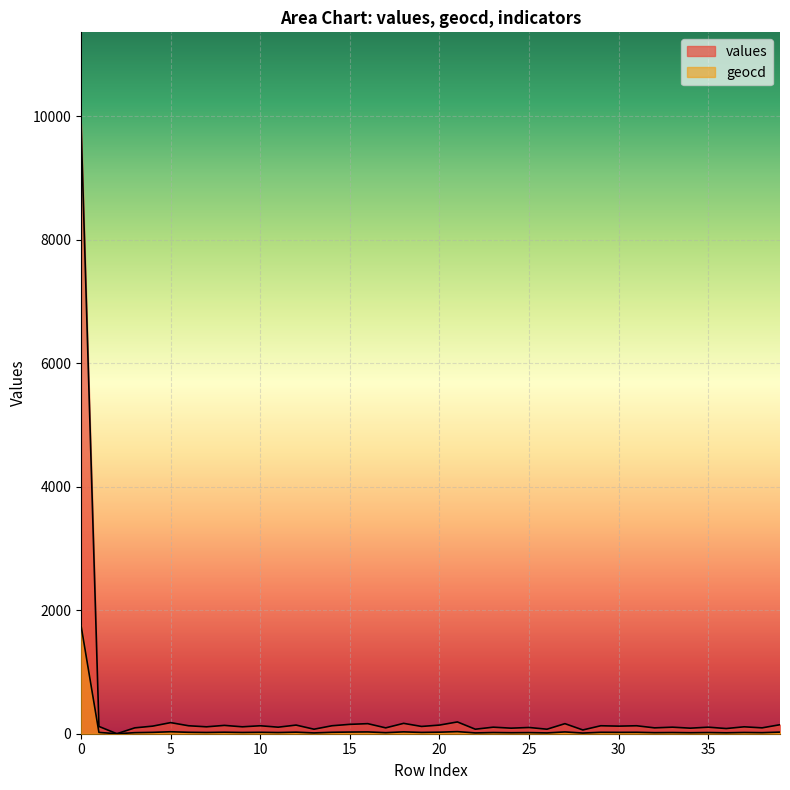

List the series in order of their peak value, lowest first.

geocd, values